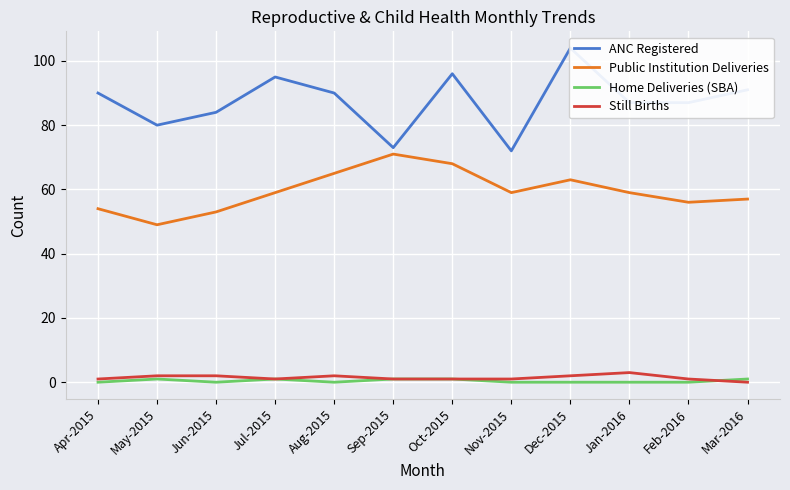

Reading left to right, what are all the values shown in this chart?

ANC Registered: 90	80	84	95	90	73	96	72	104	87	87	91
Public Institution Deliveries: 54	49	53	59	65	71	68	59	63	59	56	57
Home Deliveries (SBA): 0	1	0	1	0	1	1	0	0	0	0	1
Still Births: 1	2	2	1	2	1	1	1	2	3	1	0